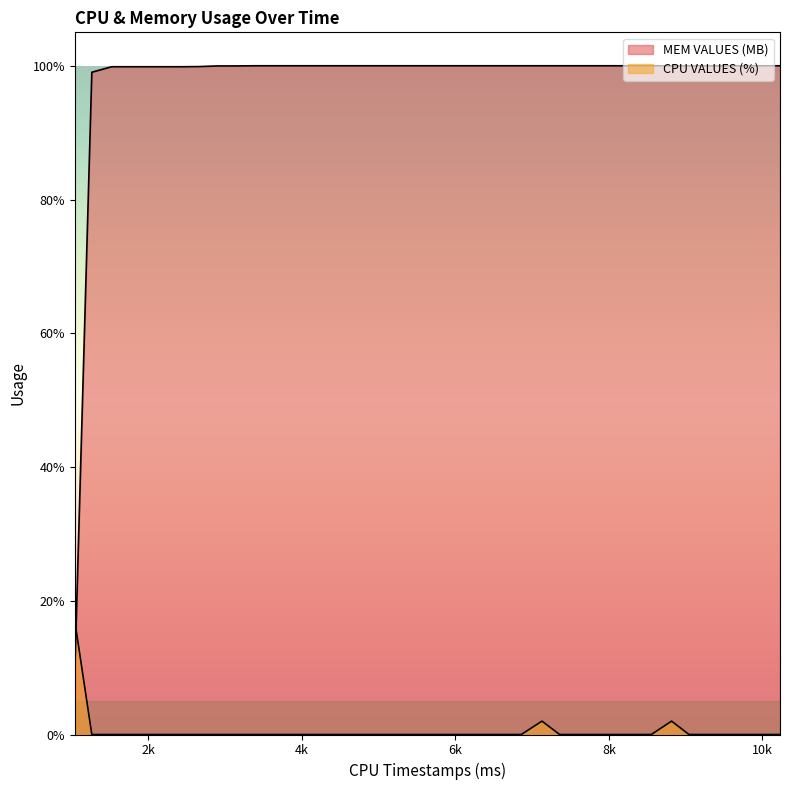

How many times do CPU VALUES (%) and MEM VALUES (MB) cross each other?

1